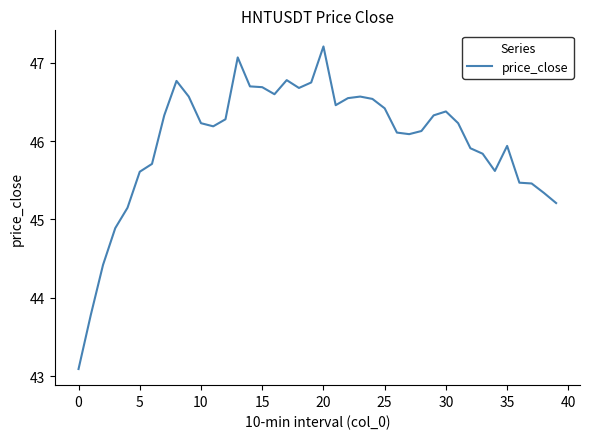

What is the difference between the maximum and minimum values?

4.1